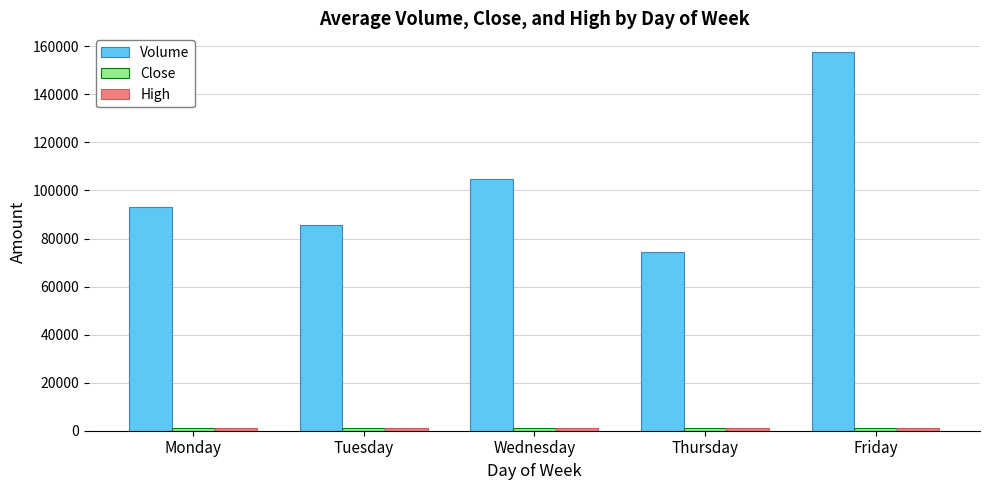

At how many categories does at least one series exceed 110770?

1